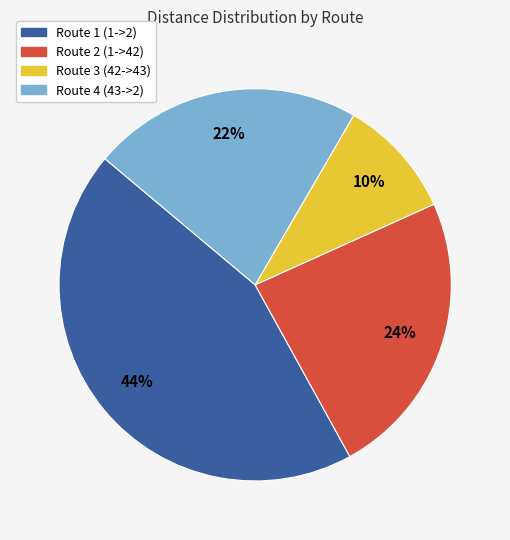

Which has a higher value, Route 2 (1->42) or Route 4 (43->2)?

Route 2 (1->42)